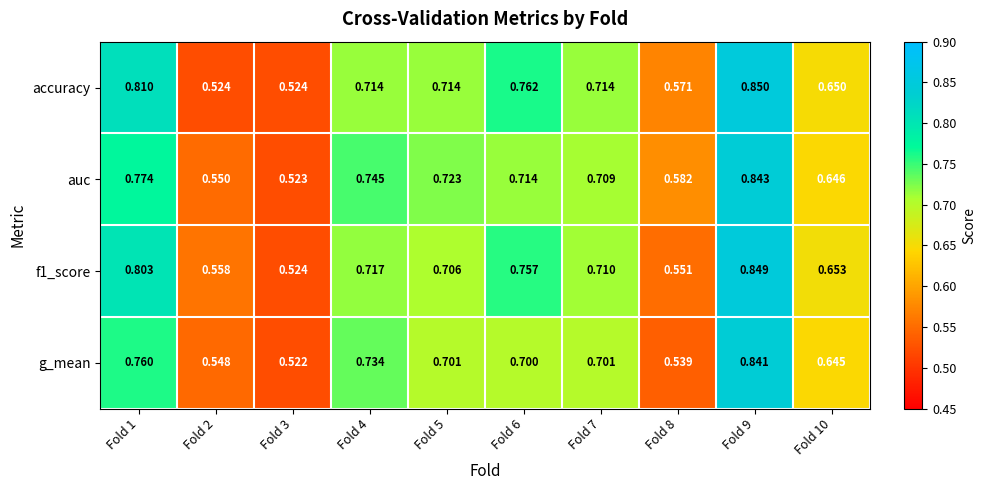

Which series has the largest total across all categories?

accuracy